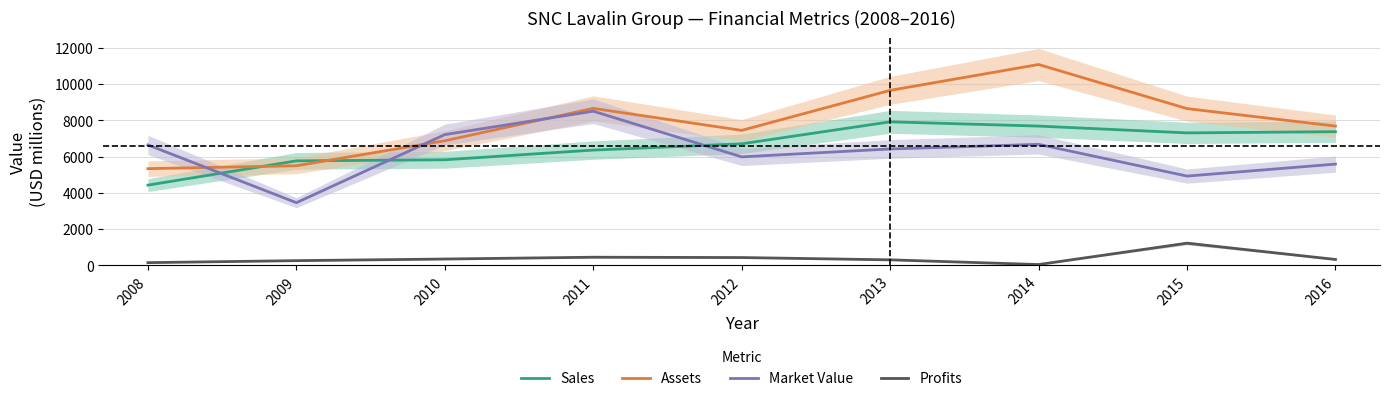

Reading left to right, list all the values displayed in this chart.

Sales: 2008=4420.0	2009=5760.0	2010=5820.0	2011=6355.0	2012=6701.0	2013=7915.0	2014=7680.0	2015=7304.0	2016=7371.0
Assets: 2008=5330.0	2009=5490.0	2010=6870.0	2011=8658.0	2012=7443.0	2013=9652.0	2014=11080.0	2015=8644.0	2016=7679.0
Market Value: 2008=6640.0	2009=3450.0	2010=7210.0	2011=8502.0	2012=5980.0	2013=6417.0	2014=6672.0	2015=4920.0	2016=5581.0
Profits: 2008=140.0	2009=250.0	2010=340.0	2011=439.8	2012=421.7	2013=295.2	2014=34.7	2015=1215.3	2016=316.0